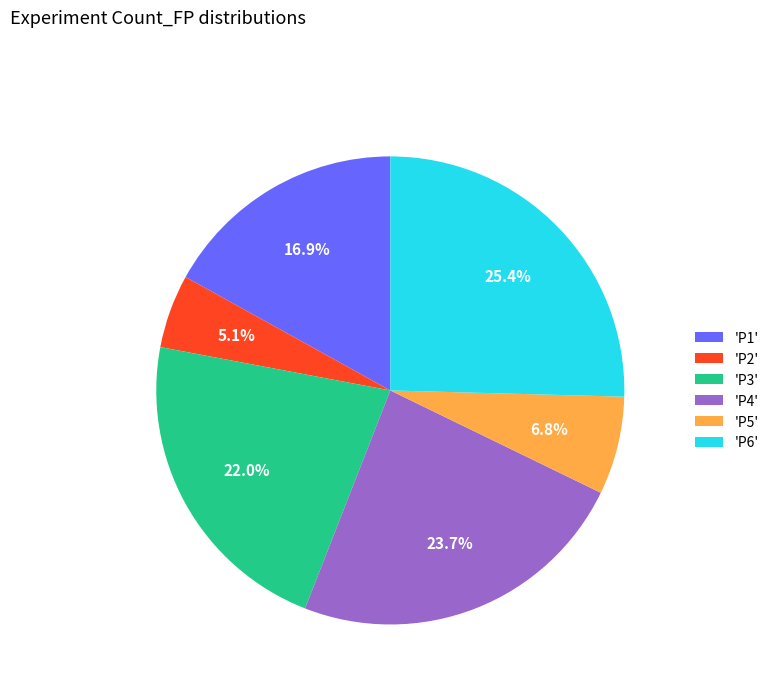

Combined, what portion of the pie is 'P4' and 'P5'?

30.5%